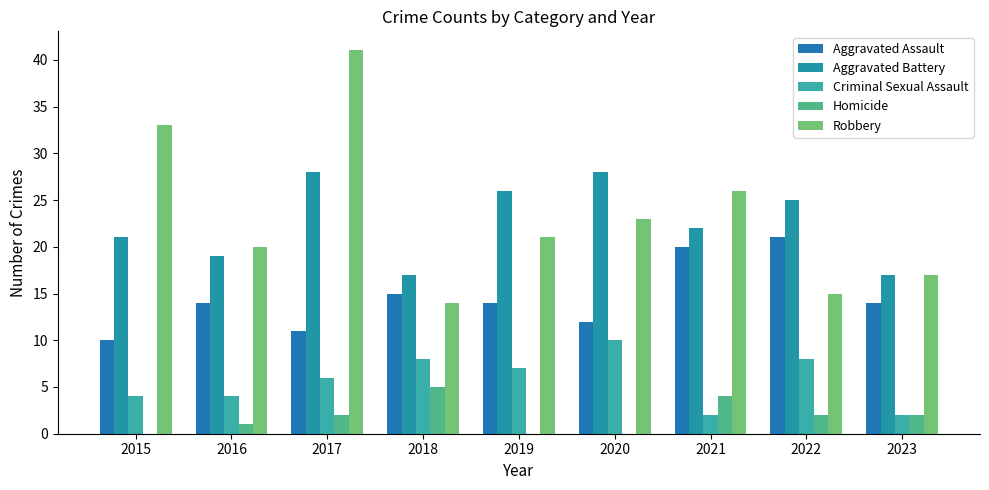

What is the sum of all Robbery values?

210